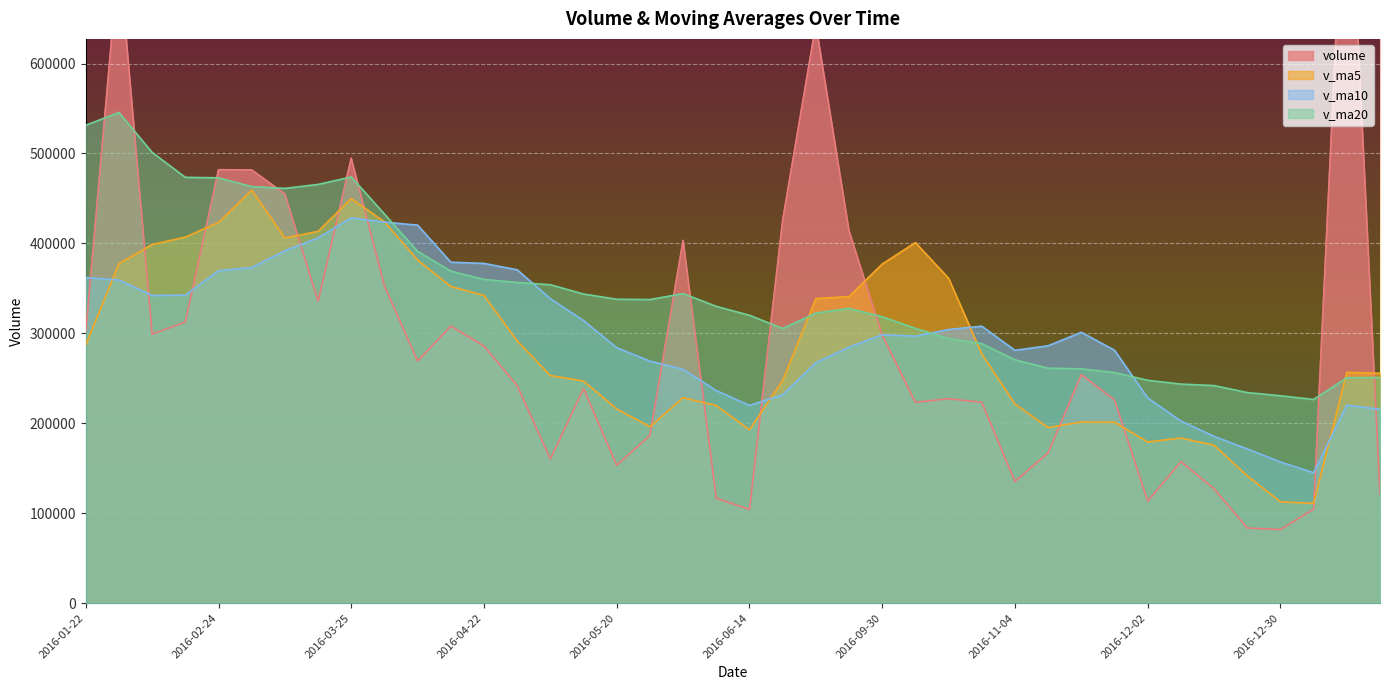

Reading right to left, extract all data points from this chart.

volume: 2017-09-04=121457.6	2017-09-01=886204.3	2017-01-04=104576.9	2016-12-30=81831.5	2016-12-23=83465.1	2016-12-16=127194.8	2016-12-09=157356.2	2016-12-02=113488.1	2016-11-25=225927.1	2016-11-18=254066.9	2016-11-11=167134.7	2016-11-04=135218.7	2016-10-28=223274.4	2016-10-21=227290.0	2016-10-14=223283.5	2016-09-30=297864.0	2016-09-23=413977.7	2016-09-14=643728.6	2016-09-09=425692.7	2016-06-14=104093.4	2016-06-08=116639.5	2016-06-03=403289.1	2016-05-27=186580.7	2016-05-20=153188.3	2016-05-13=238499.3	2016-05-06=160279.5	2016-04-29=241811.9	2016-04-22=285912.3	2016-04-15=308012.7	2016-04-08=269168.4	2016-04-01=352626.3	2016-03-25=494782.1	2016-03-18=335714.1	2016-03-11=454967.5	2016-03-04=481681.1	2016-02-24=481977.3	2016-02-19=312620.7	2016-02-05=299150.3	2016-01-29=720586.5	2016-01-22=302026.5
v_ma5: 2017-09-04=255507.1	2017-09-01=256654.5	2017-01-04=110884.9	2016-12-30=112667.1	2016-12-23=141486.3	2016-12-16=175606.6	2016-12-09=183594.6	2016-12-02=179167.1	2016-11-25=201124.4	2016-11-18=201396.9	2016-11-11=195240.3	2016-11-04=221386.1	2016-10-28=277137.9	2016-10-21=361228.8	2016-10-14=400909.3	2016-09-30=377071.3	2016-09-23=340826.4	2016-09-14=338688.6	2016-09-09=247259.1	2016-06-14=192758.2	2016-06-08=219639.4	2016-06-03=228367.4	2016-05-27=196071.9	2016-05-20=215938.2	2016-05-13=246903.1	2016-05-06=253037.0	2016-04-29=291506.3	2016-04-22=342100.3	2016-04-15=352060.7	2016-04-08=381451.7	2016-04-01=423954.2	2016-03-25=449824.4	2016-03-18=413392.2	2016-03-11=406079.4	2016-03-04=459203.2	2016-02-24=423272.3	2016-02-19=406999.1	2016-02-05=398754.0	2016-01-29=377530.0	2016-01-22=287128.6
v_ma10: 2017-09-04=215556.9	2017-09-01=220124.6	2017-01-04=145026.0	2016-12-30=156895.8	2016-12-23=171441.6	2016-12-16=185423.5	2016-12-09=202490.4	2016-12-02=228152.5	2016-11-25=281176.6	2016-11-18=301153.1	2016-11-11=286155.8	2016-11-04=281106.2	2016-10-28=307913.3	2016-10-21=304243.9	2016-10-14=296833.7	2016-09-30=298355.3	2016-09-23=284596.9	2016-09-14=267380.3	2016-09-09=231598.6	2016-06-14=219830.6	2016-06-08=236338.1	2016-06-03=259936.8	2016-05-27=269086.1	2016-05-20=283999.5	2016-05-13=314177.4	2016-05-06=338495.6	2016-04-29=370665.4	2016-04-22=377746.2	2016-04-15=379070.0	2016-04-08=420327.4	2016-04-01=423613.2	2016-03-25=428411.8	2016-03-18=406073.1	2016-03-11=391804.7	2016-03-04=373165.9	2016-02-24=369583.8	2016-02-19=342520.2	2016-02-05=342111.2	2016-01-29=359245.9	2016-01-22=362001.3
v_ma20: 2017-09-04=250856.3	2017-09-01=250615.4	2017-01-04=226469.6	2016-12-30=230569.8	2016-12-23=234137.7	2016-12-16=241889.4	2016-12-09=243543.6	2016-12-02=247766.4	2016-11-25=256387.6	2016-11-18=260491.9	2016-11-11=261247.0	2016-11-04=270521.5	2016-10-28=288499.7	2016-10-21=294121.7	2016-10-14=305505.6	2016-09-30=318425.5	2016-09-23=327631.1	2016-09-14=322563.3	2016-09-09=305334.3	2016-06-14=320079.0	2016-06-08=329975.7	2016-06-03=344174.3	2016-05-27=337579.6	2016-05-20=337902.1	2016-05-13=343671.7	2016-05-06=354039.7	2016-04-29=356592.8	2016-04-22=359928.7	2016-04-15=369158.0	2016-04-08=391164.4	2016-04-01=432606.8	2016-03-25=473912.0	2016-03-18=465606.8	2016-03-11=461196.6	2016-03-04=463162.8	2016-02-24=472927.2	2016-02-19=473501.3	2016-02-05=501195.4	2016-01-29=545601.2	2016-01-22=531466.8